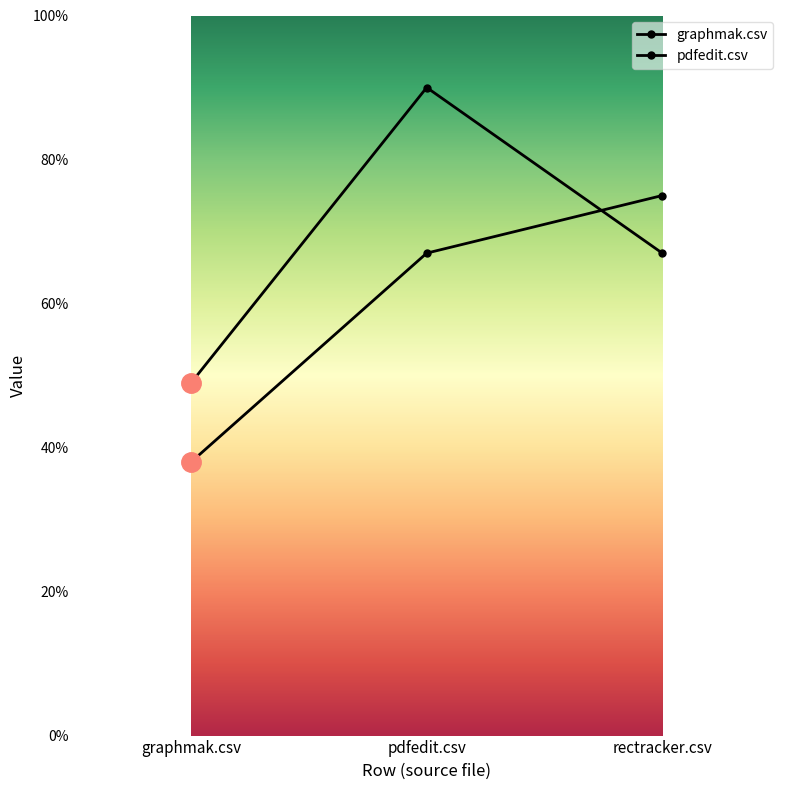

Where is graphmak.csv nearest to the value 0?

graphmak.csv